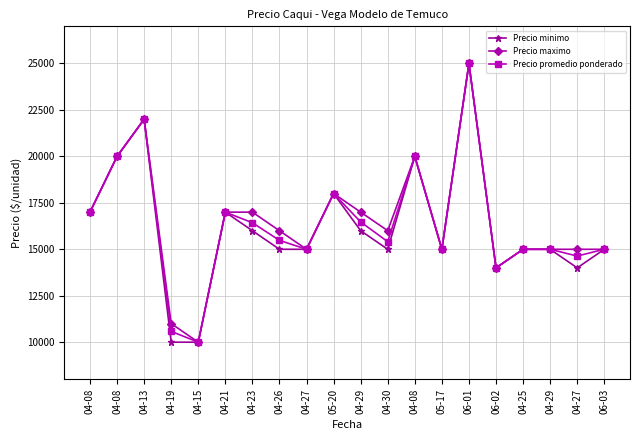

What are all the series names shown in the legend?

Precio minimo, Precio maximo, Precio promedio ponderado